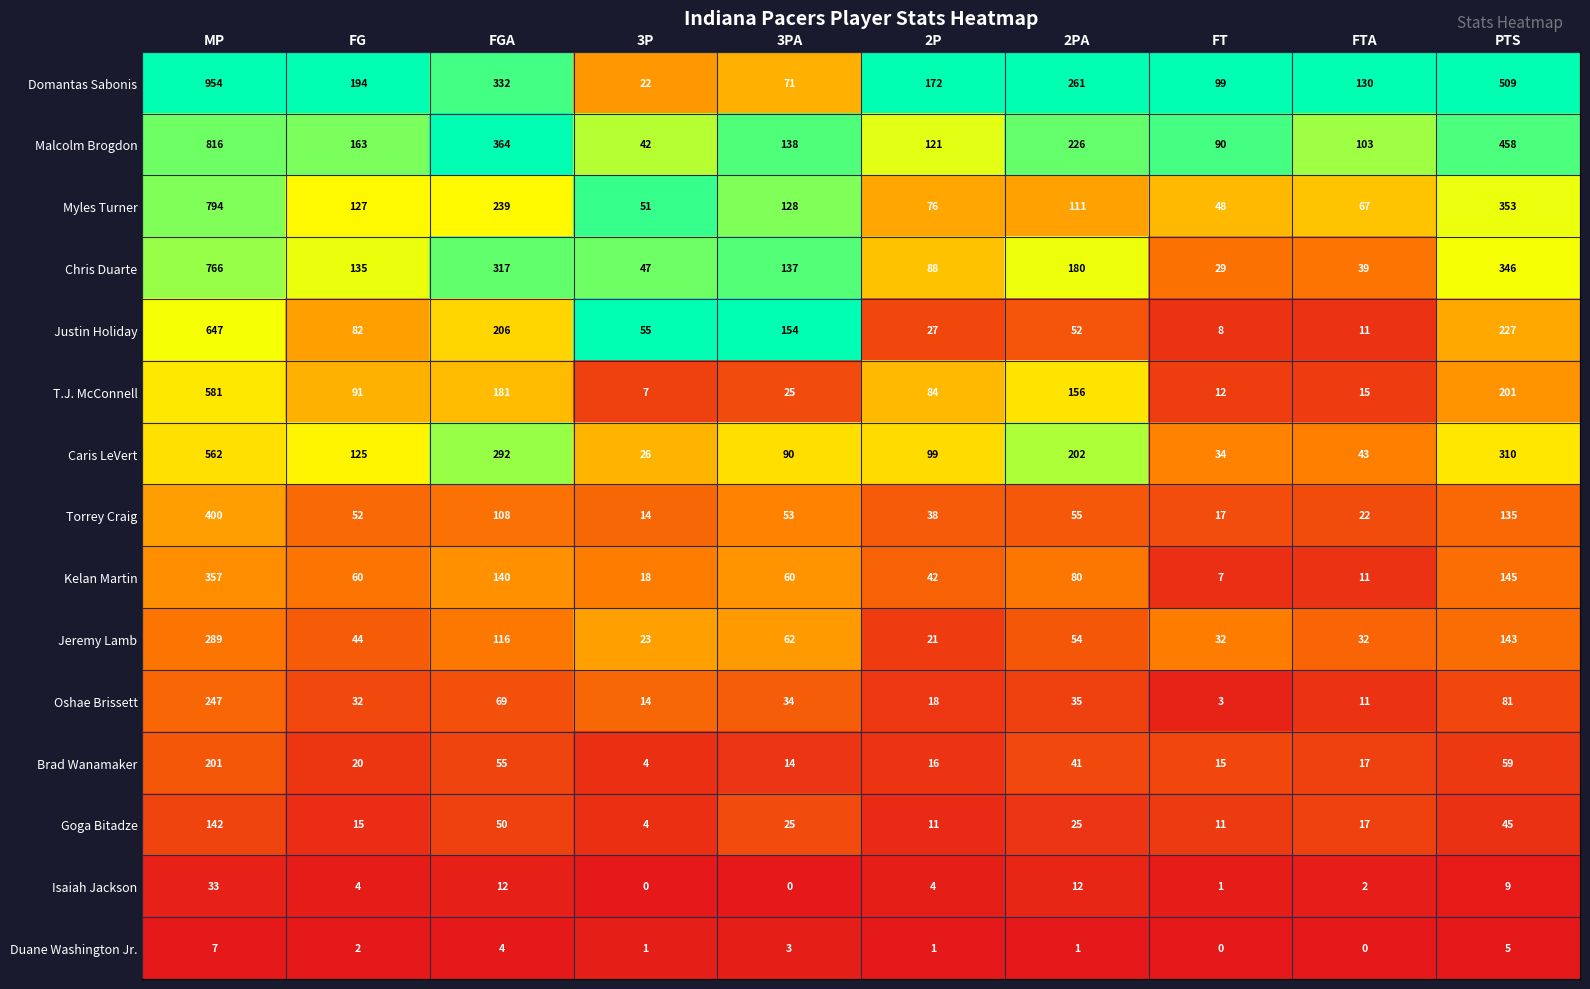

At which label does Duane Washington Jr. first exceed 2?

MP